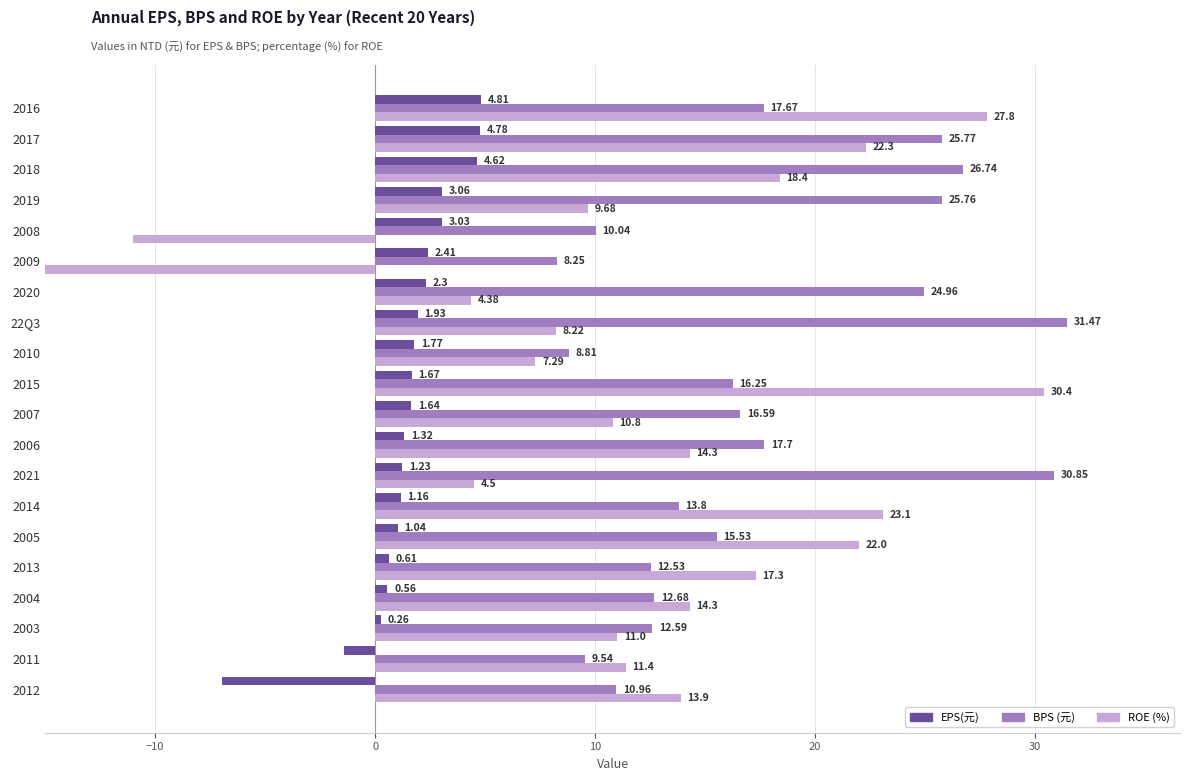

What is the sum of all EPS(元) values?

29.8